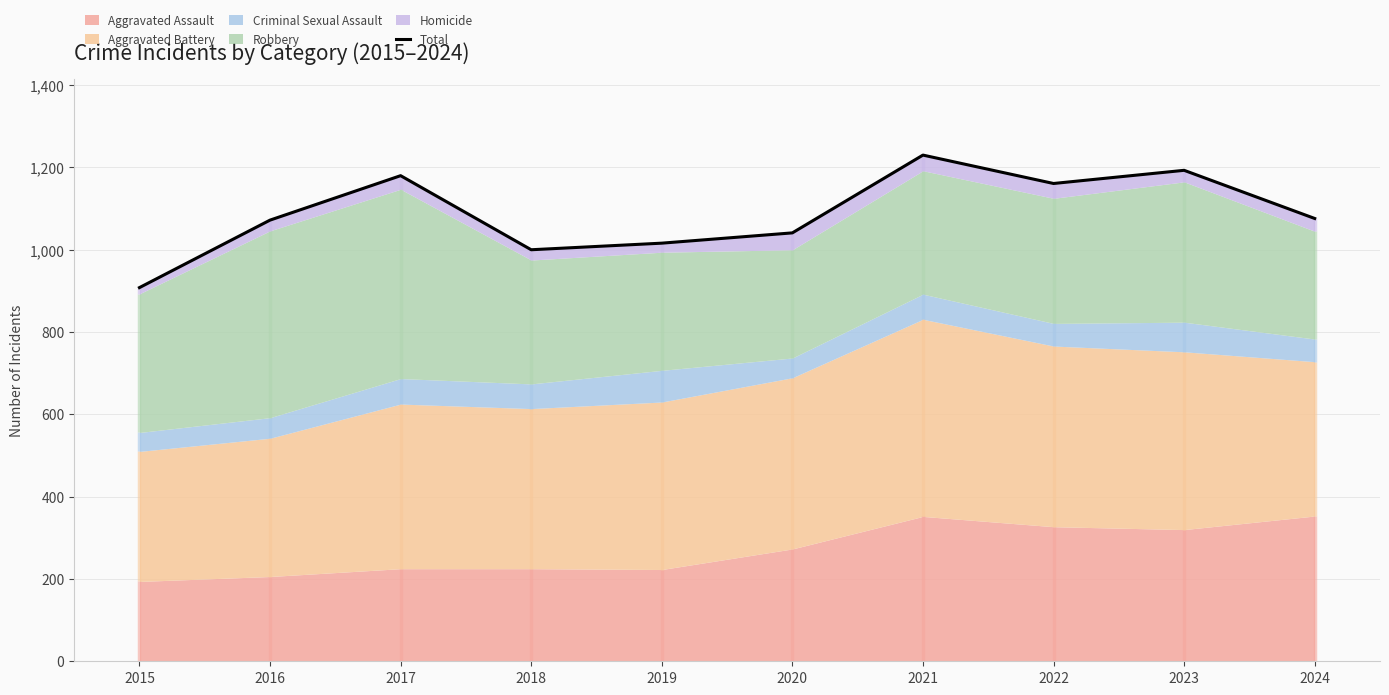

Is it true that the value at 2020 is 1041?

True